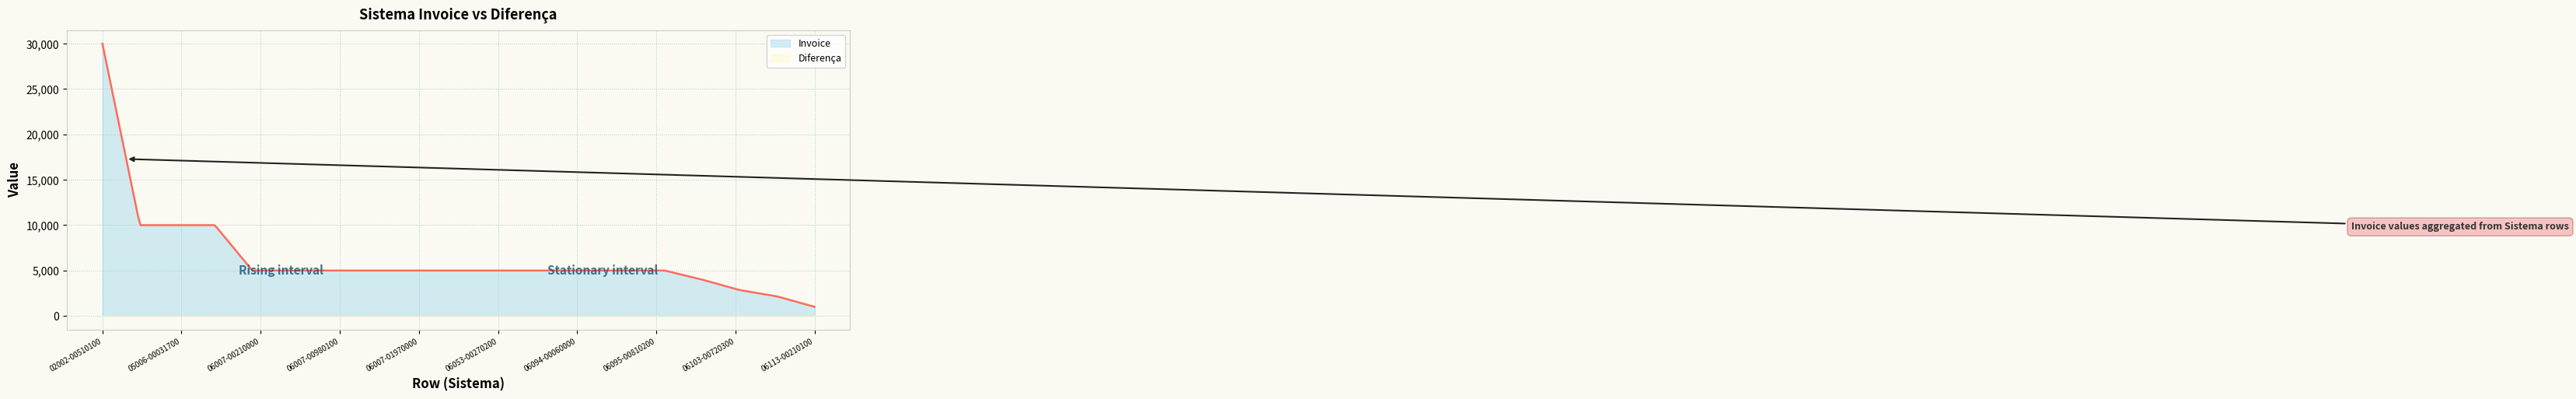

How many lines are shown in the chart?

2